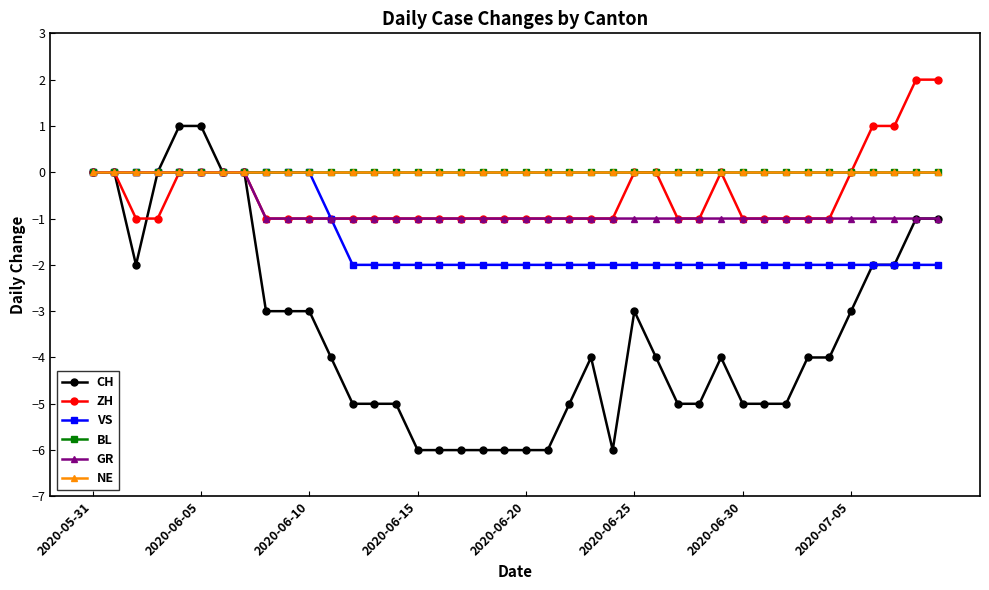

What is the sum of all ZH values?

-20